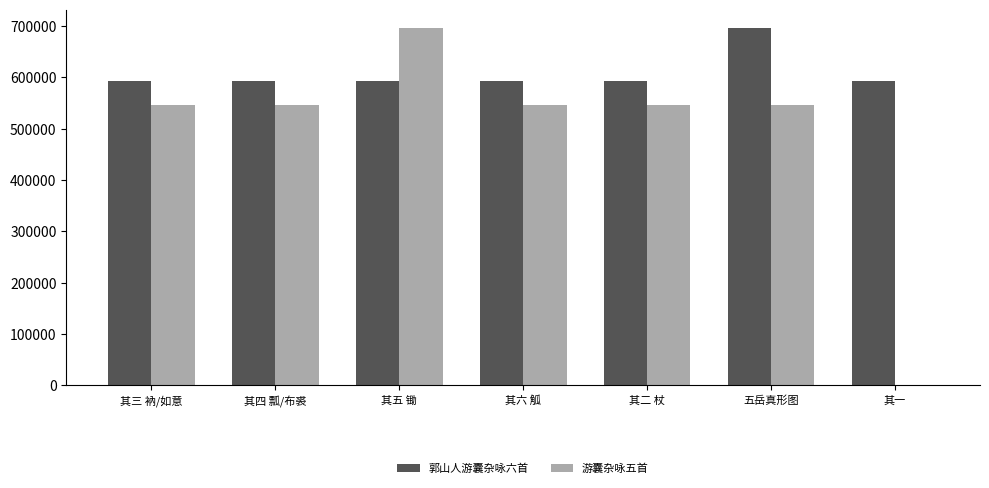

Between 其三 衲/如意 and 其五 锄, which series saw the biggest shift?

游囊杂咏五首